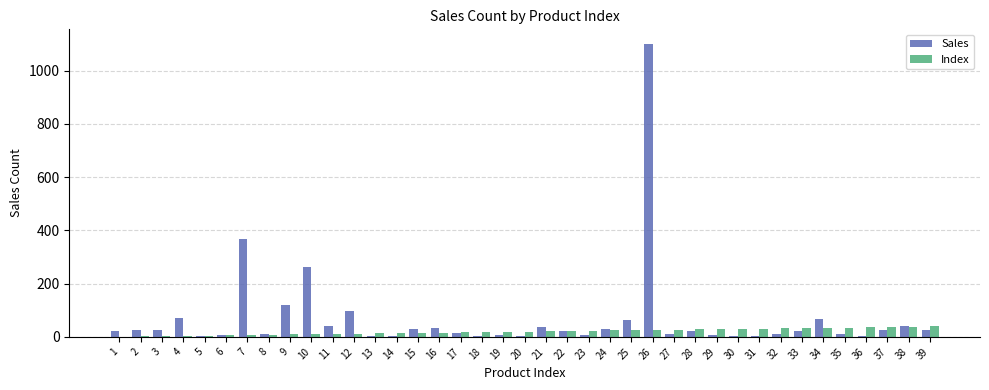

At which category is the sum across all series the highest?

26